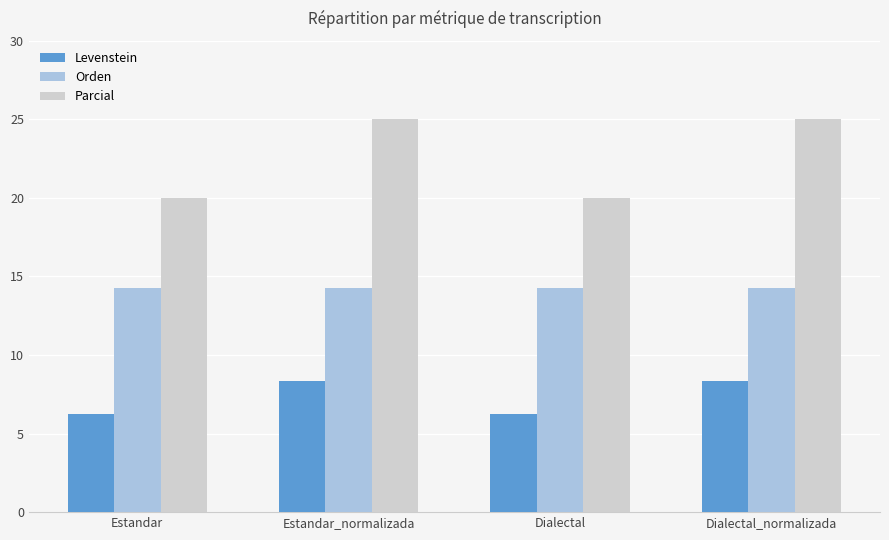

Is the value of Parcial at Estandar_normalizada greater than the value of Levenstein at Estandar?

Yes